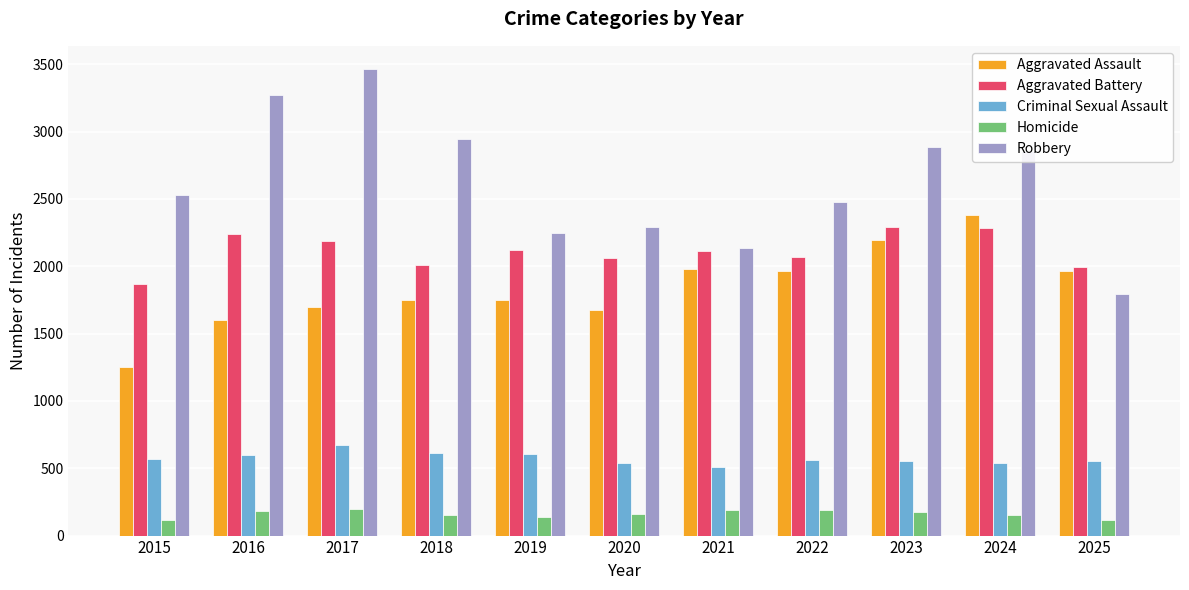

At 2016, list the series in order from largest to smallest.

Robbery, Aggravated Battery, Aggravated Assault, Criminal Sexual Assault, Homicide